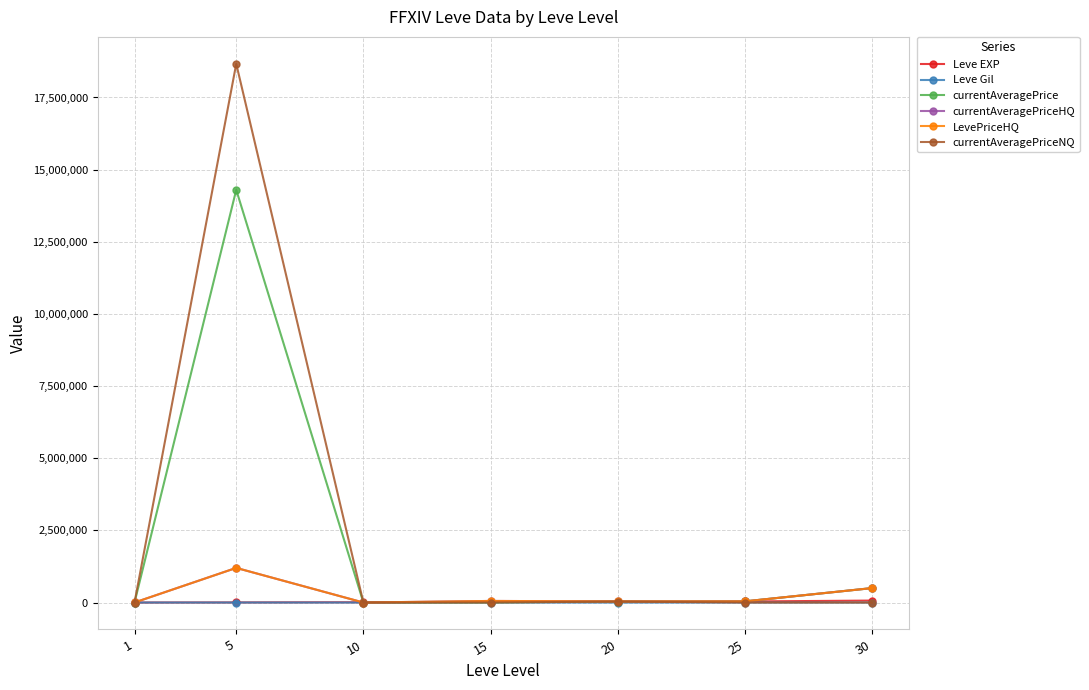

Does the chart have visible grid lines?

Yes